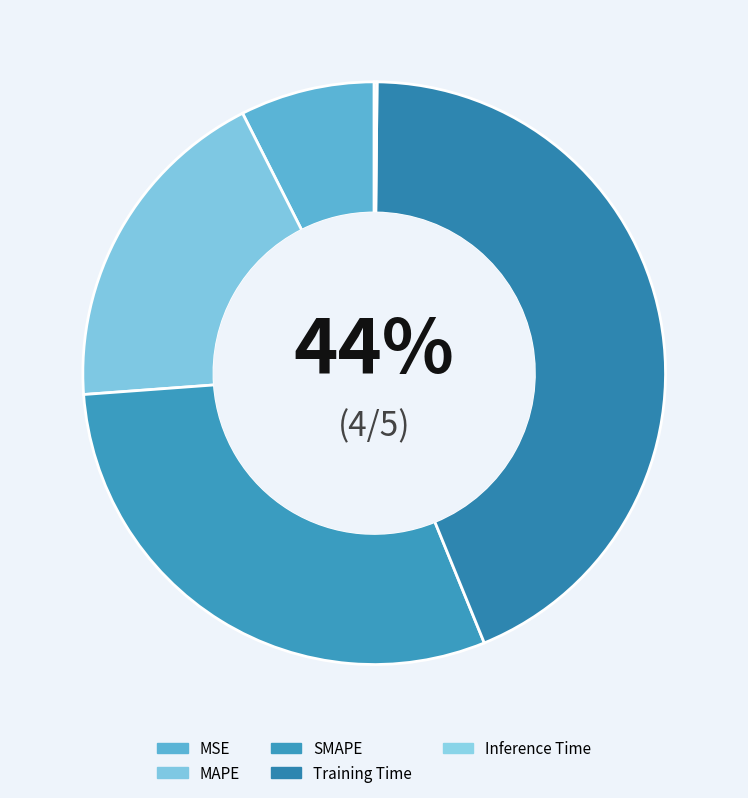

What is the total percentage of MSE and Training Time?

51.1%